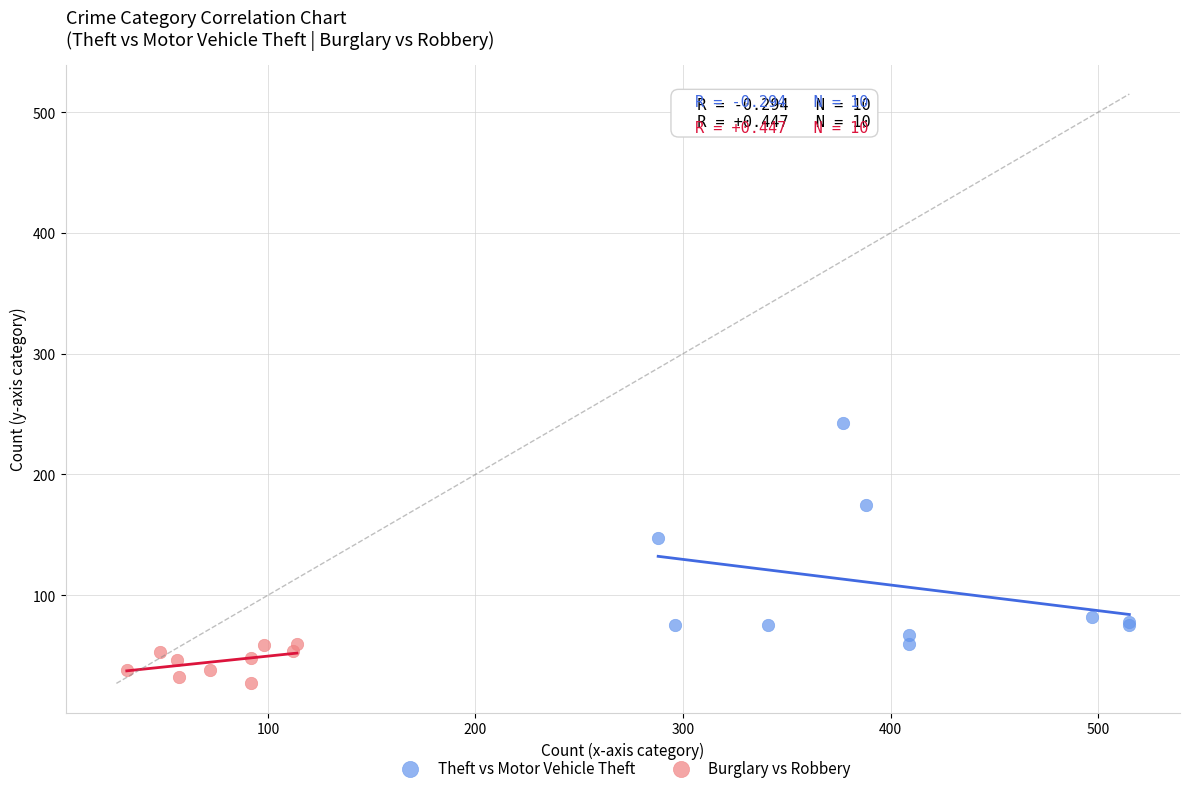

What are all the series names shown in the legend?

Theft vs Motor Vehicle Theft, Burglary vs Robbery